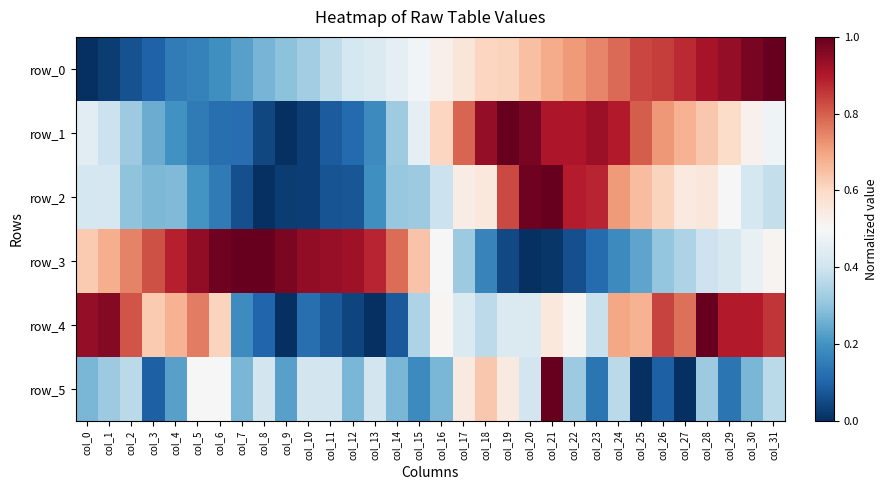

What is the average value of the row_0 series?

0.5